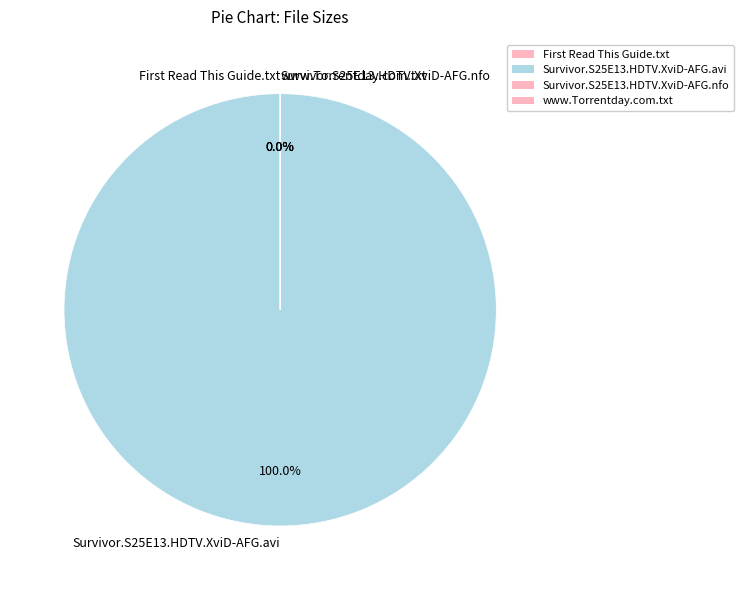

What is the change in value from Survivor.S25E13.HDTV.XviD-AFG.nfo to www.Torrentday.com.txt?

+165